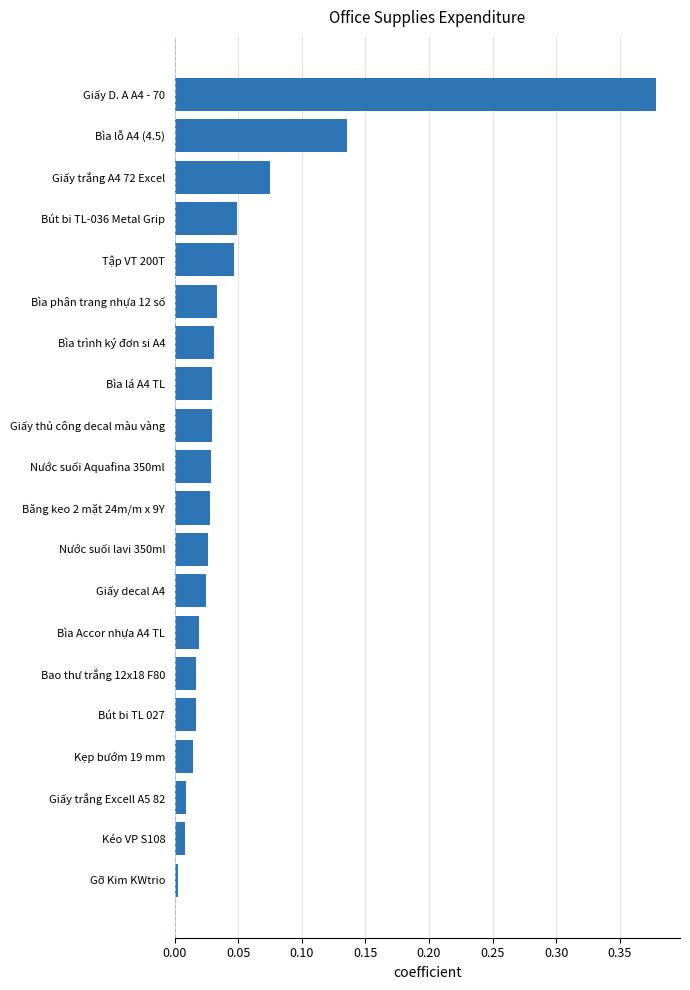

Between Giấy trắng A4 72 Excel and Giấy D. A A4 - 70, which is larger?

Giấy D. A A4 - 70